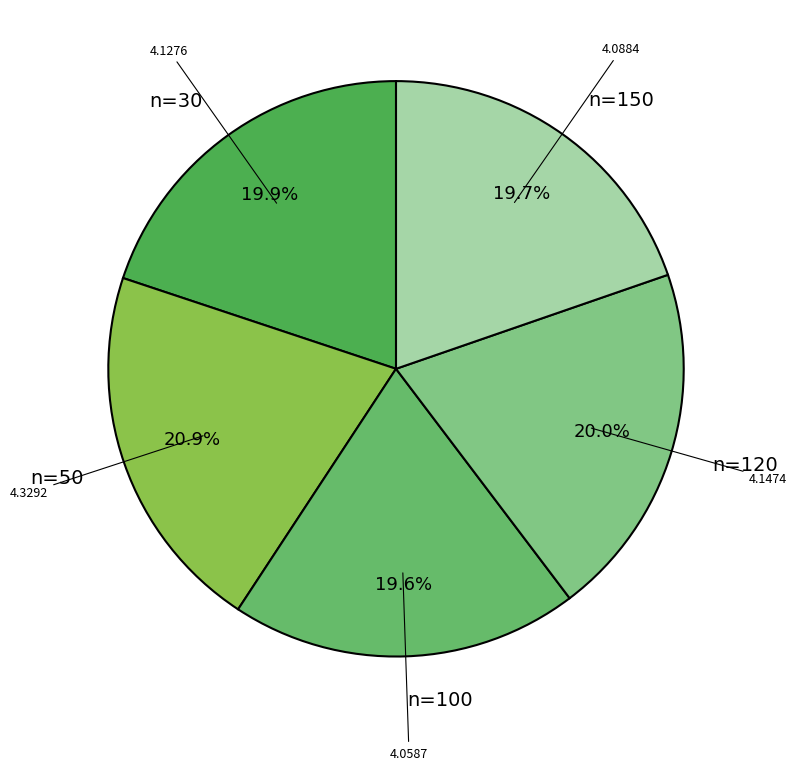

Approximately how many times larger is the value at n=50 compared to n=120?

1.0